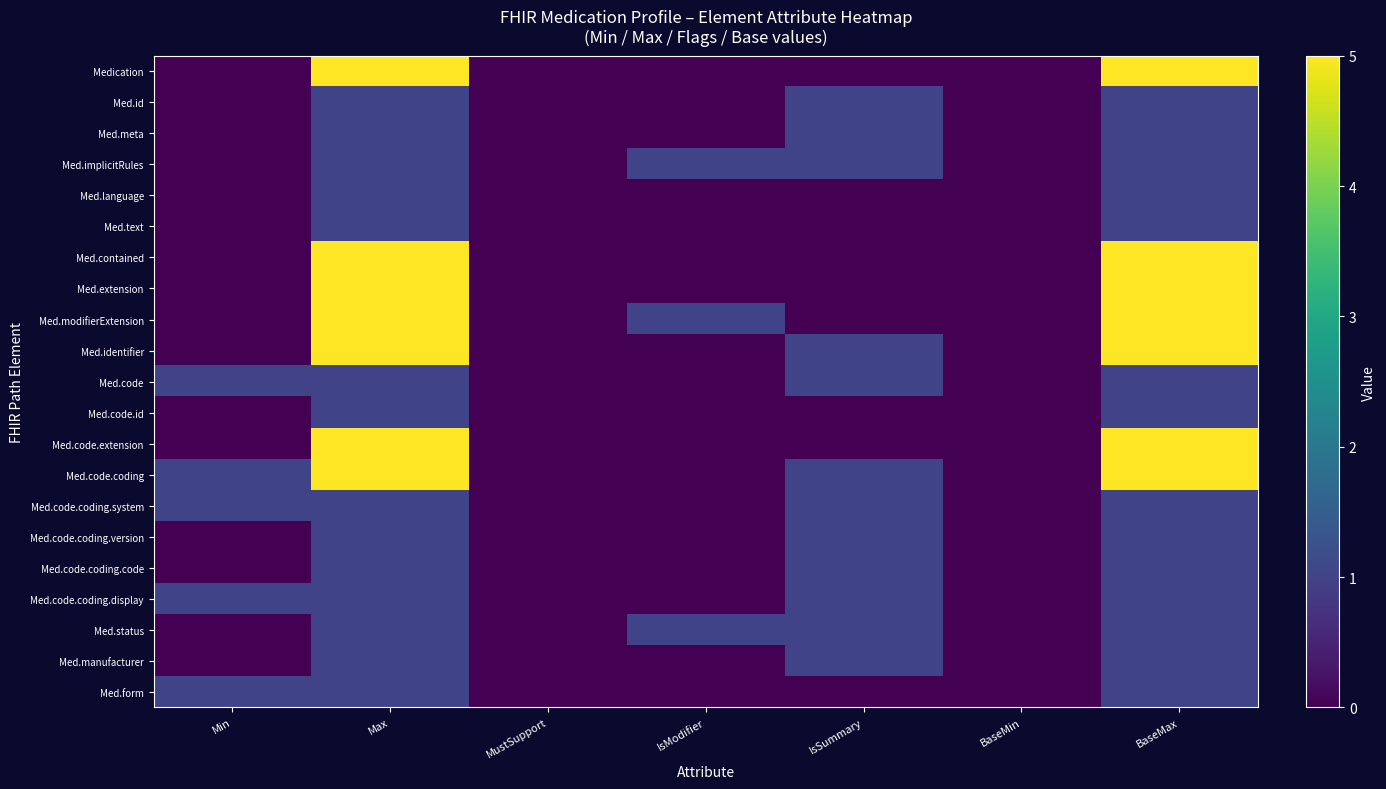

What is the maximum value shown in the chart?

5